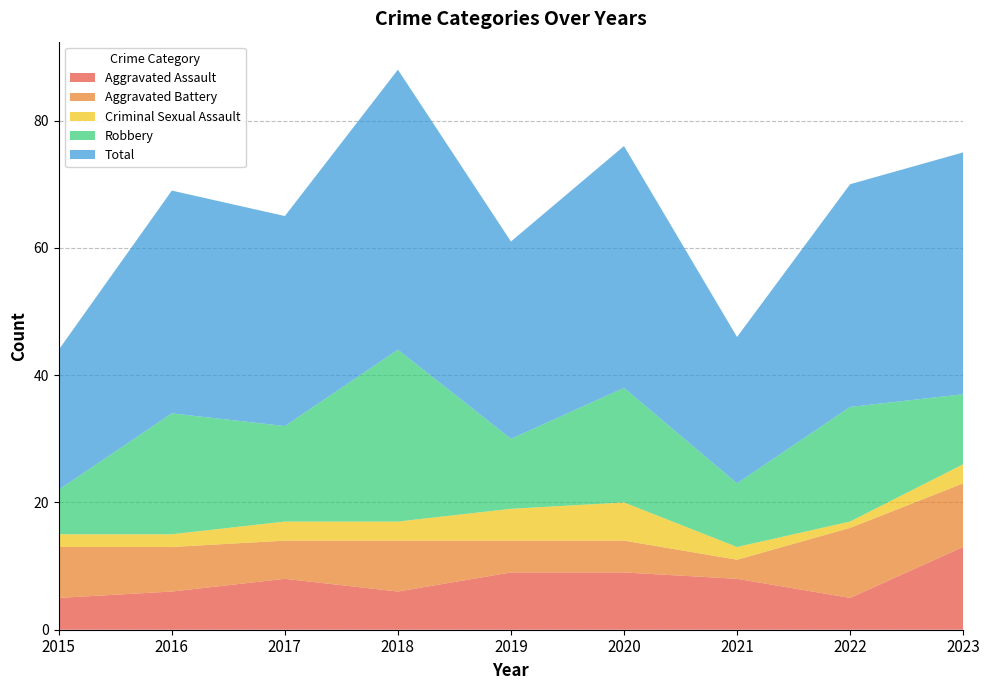

Reading left to right, transcribe all the data shown in this chart.

Aggravated Assault: 5	6	8	6	9	9	8	5	13
Aggravated Battery: 8	7	6	8	5	5	3	11	10
Criminal Sexual Assault: 2	2	3	3	5	6	2	1	3
Robbery: 7	19	15	27	11	18	10	18	11
Total: 22	35	33	44	31	38	23	35	38